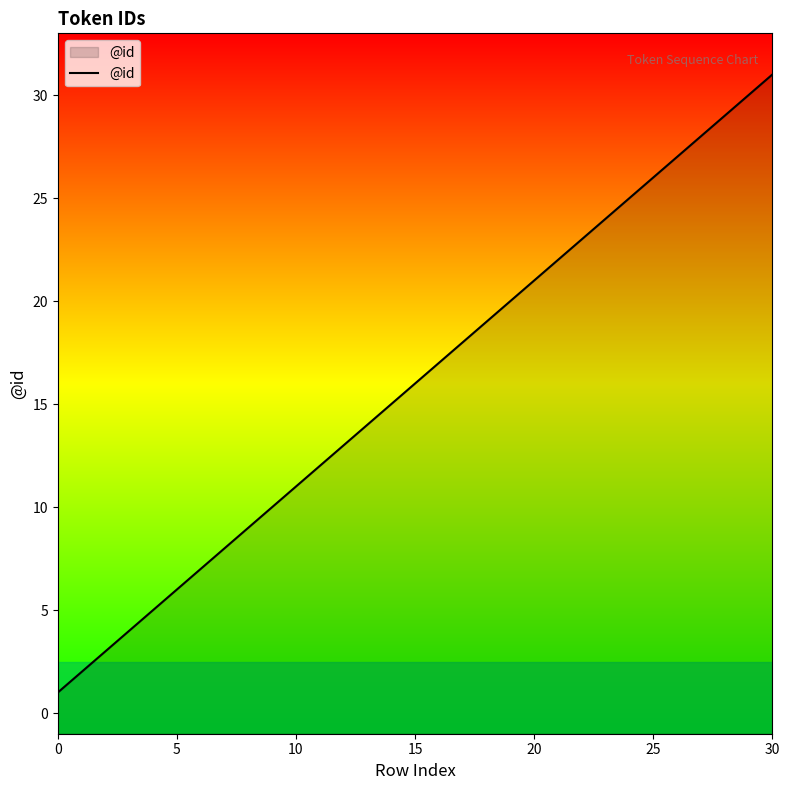

What value does the data have at 25?

26